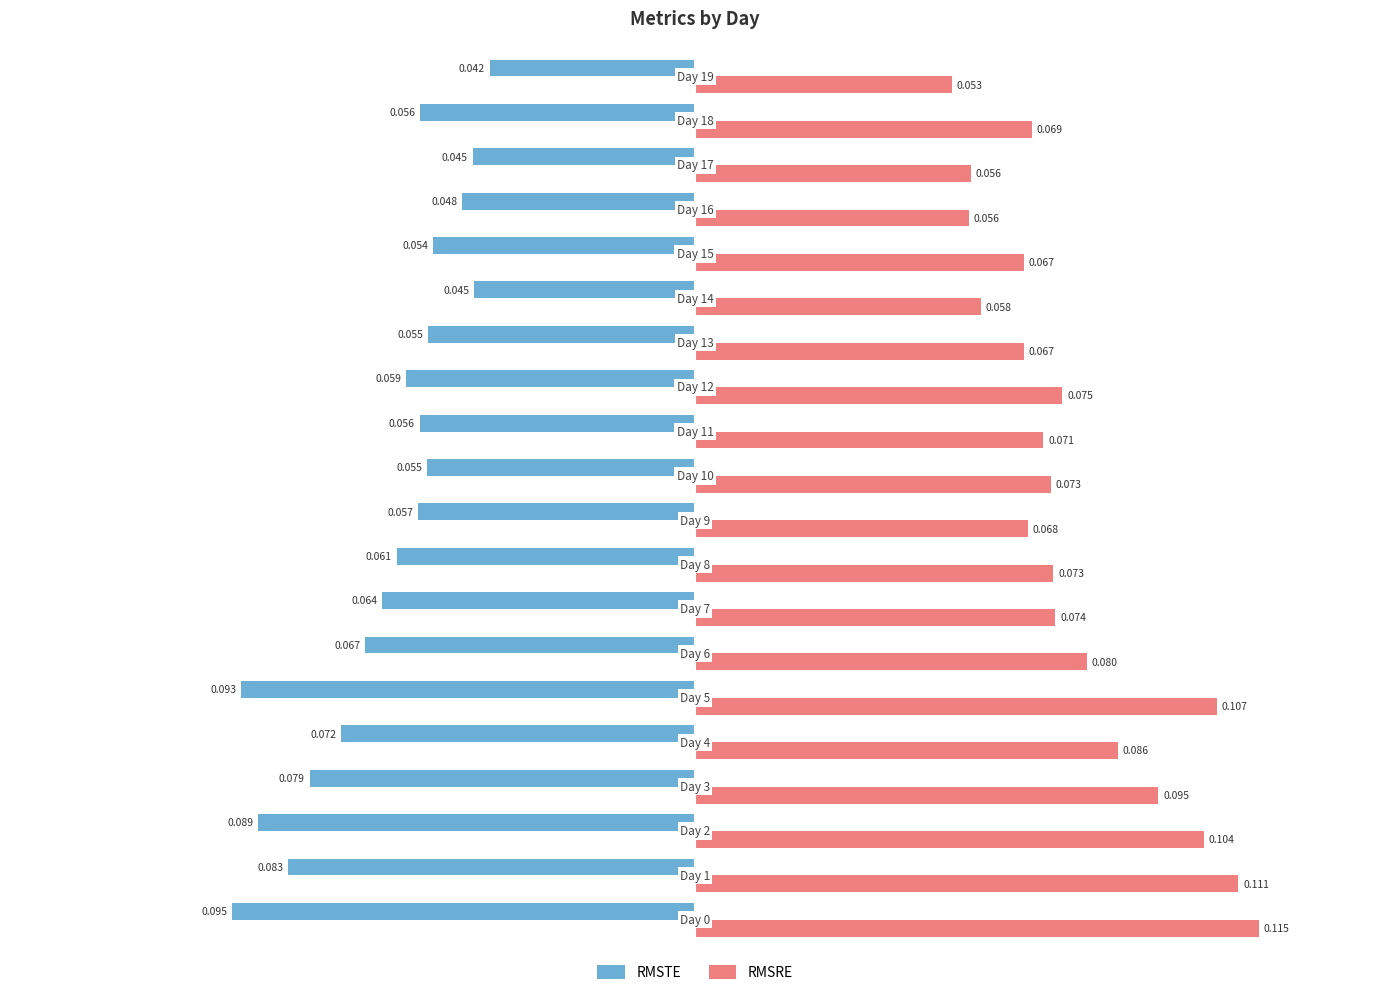

Which series has the widest spread of values?

RMSRE